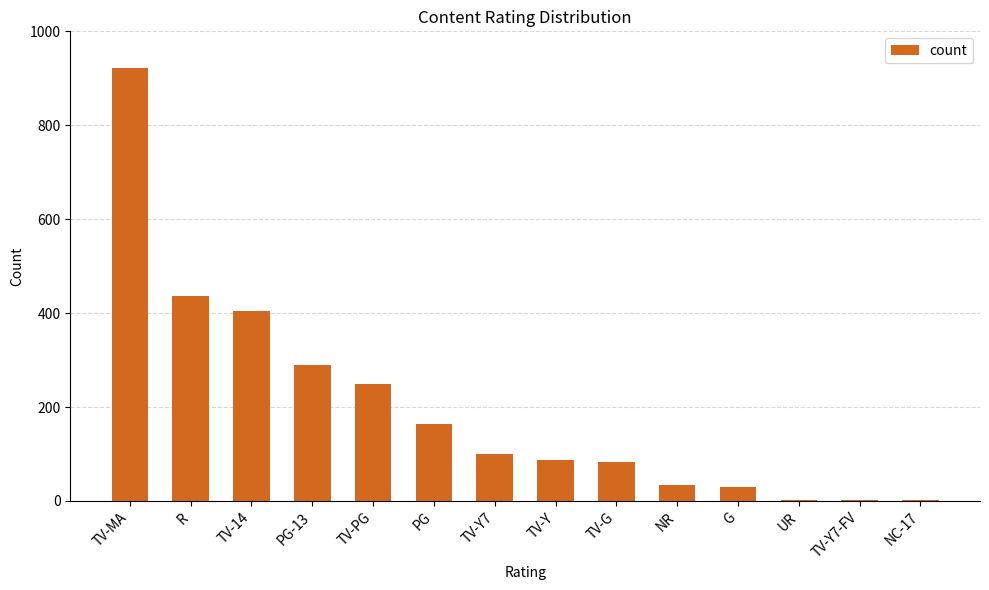

What is the maximum value shown in the chart?

922